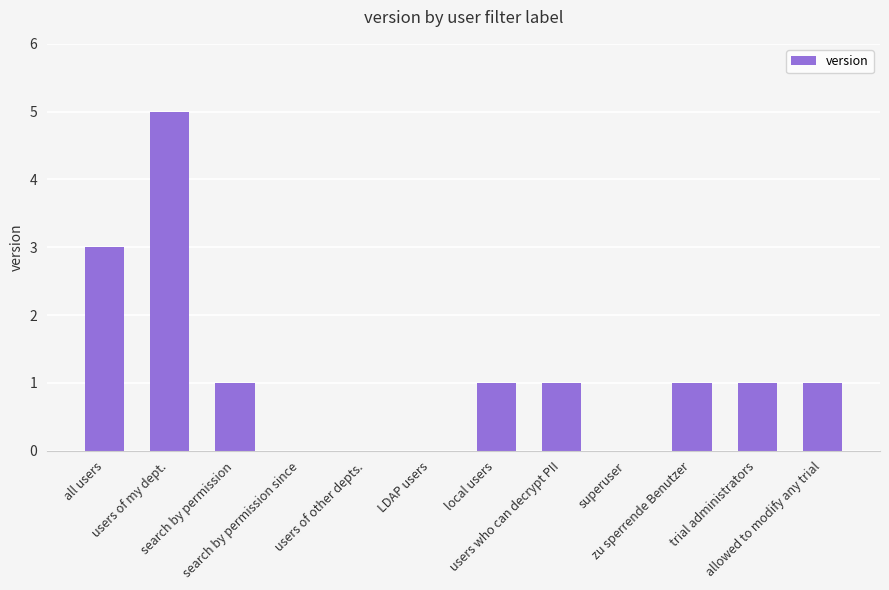

What is the sum of all values?

14